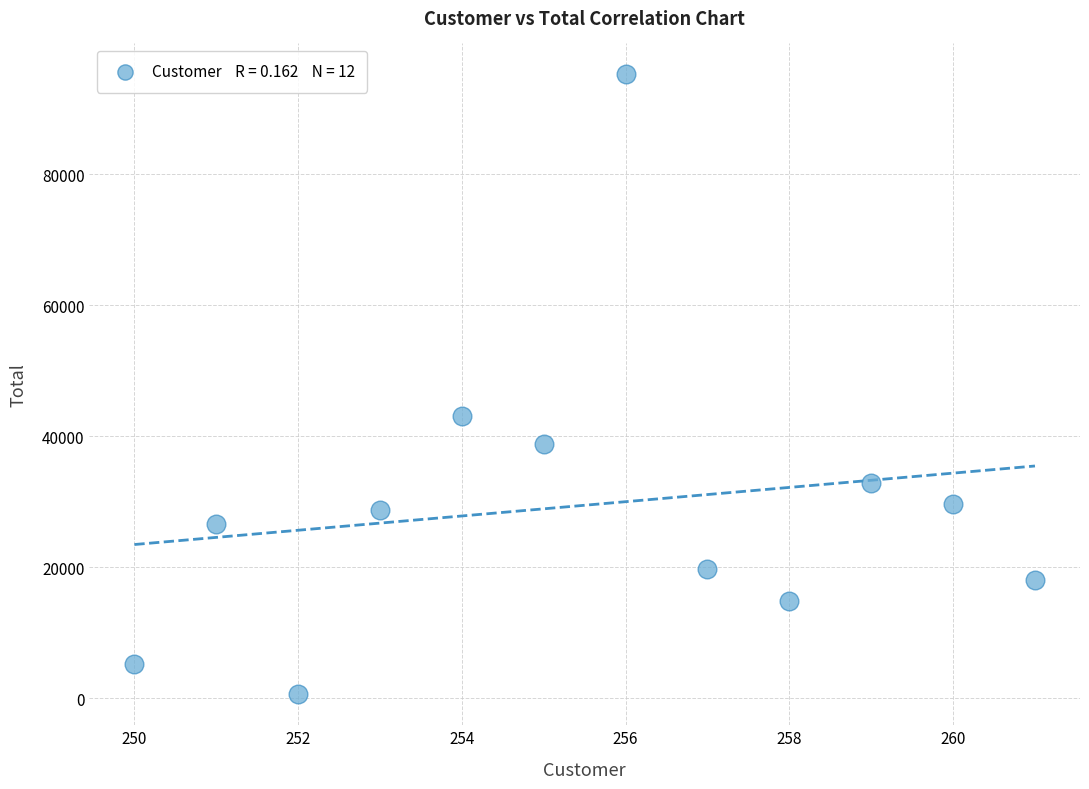

What Y value in the scatter plot is closest to 47914?

43095.7